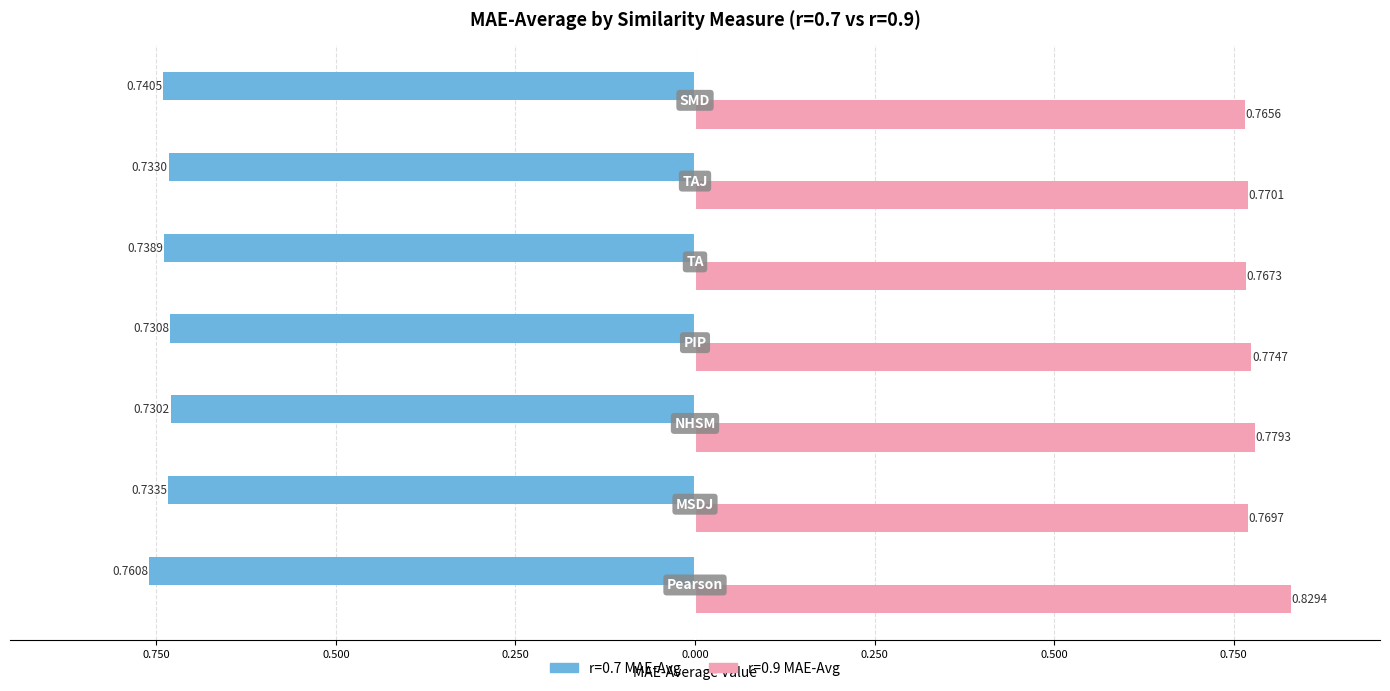

What is the average value of the r=0.7 MAE-Avg series?

-0.7